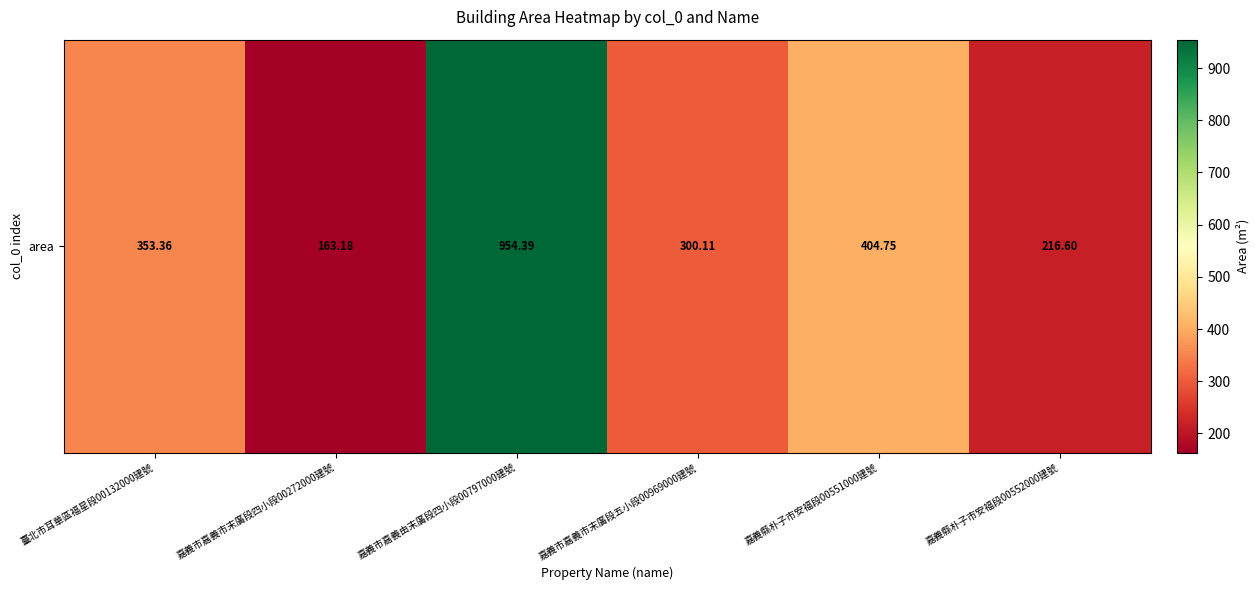

Read the value at 嘉義縣朴子市安福段00551000建號.

404.8